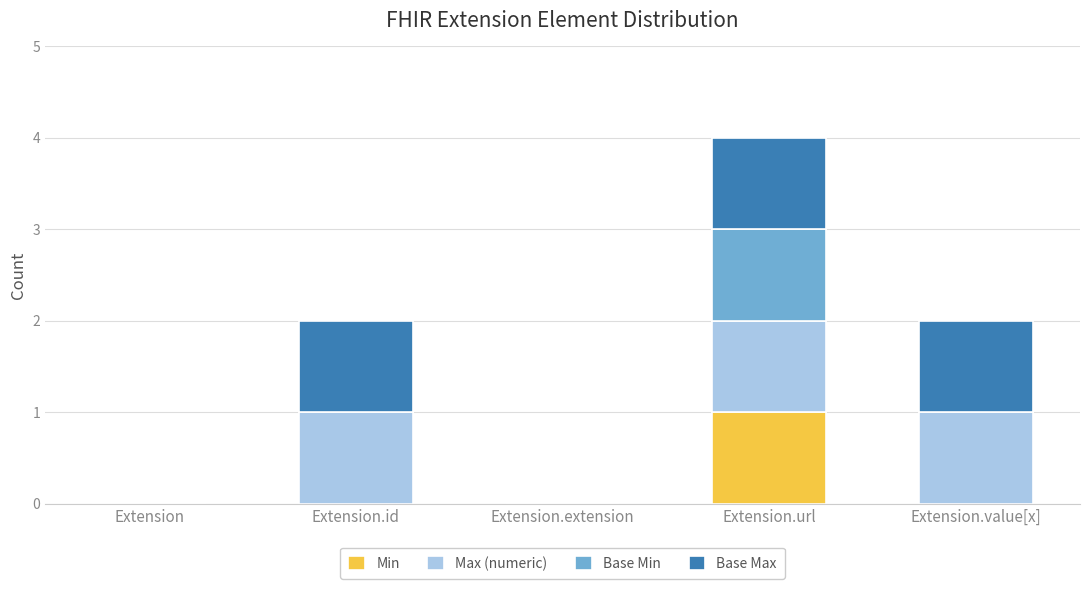

At which label does Min reach its peak?

Extension.url